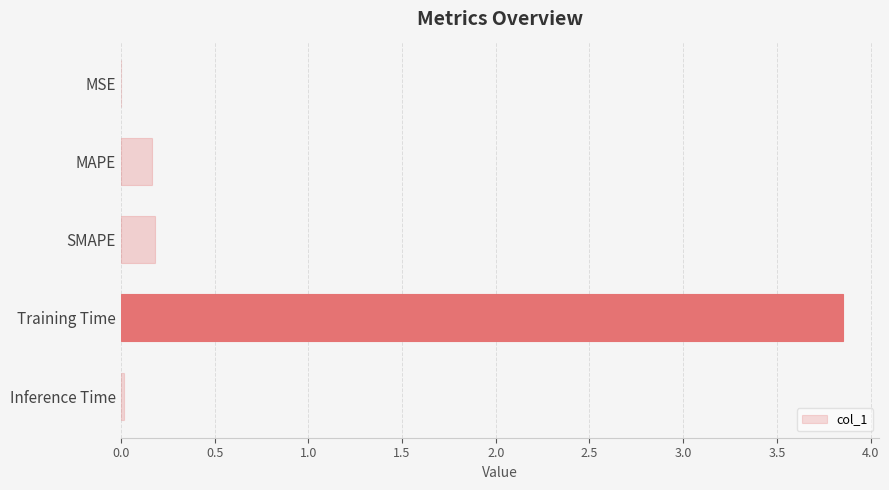

Which has a higher value, SMAPE or MSE?

SMAPE